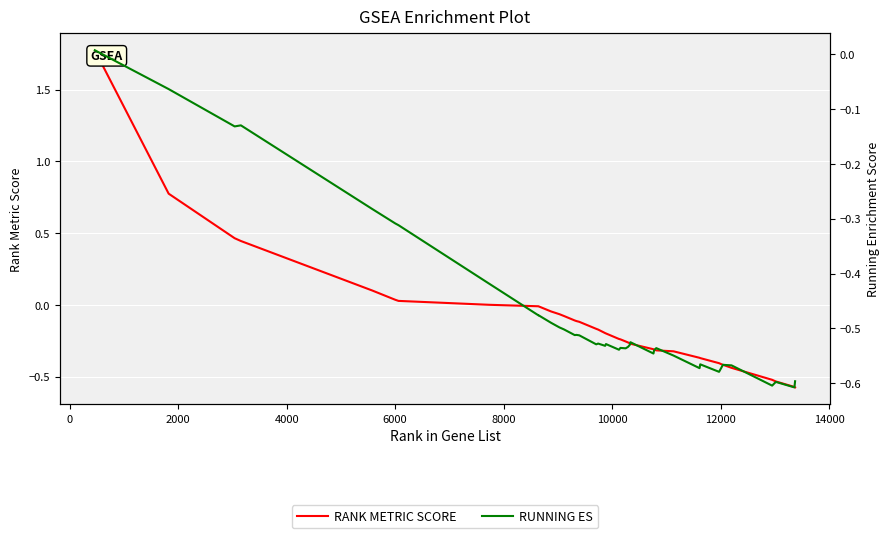

How many data points in RUNNING ES are above 0?

1